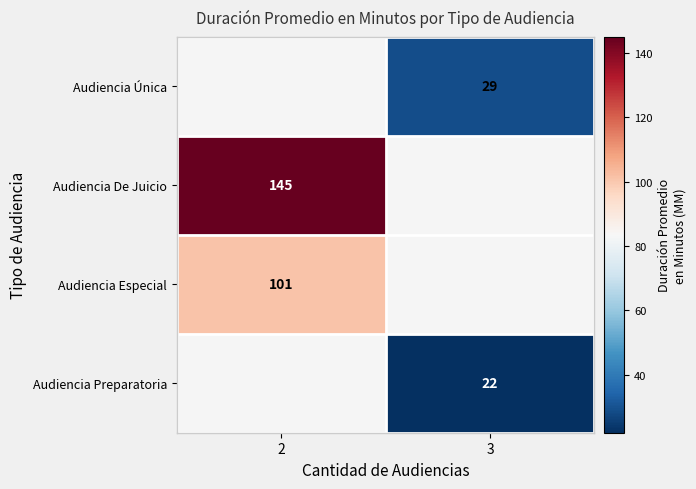

The value of Audiencia Especial at 2 is 101. True or false?

True